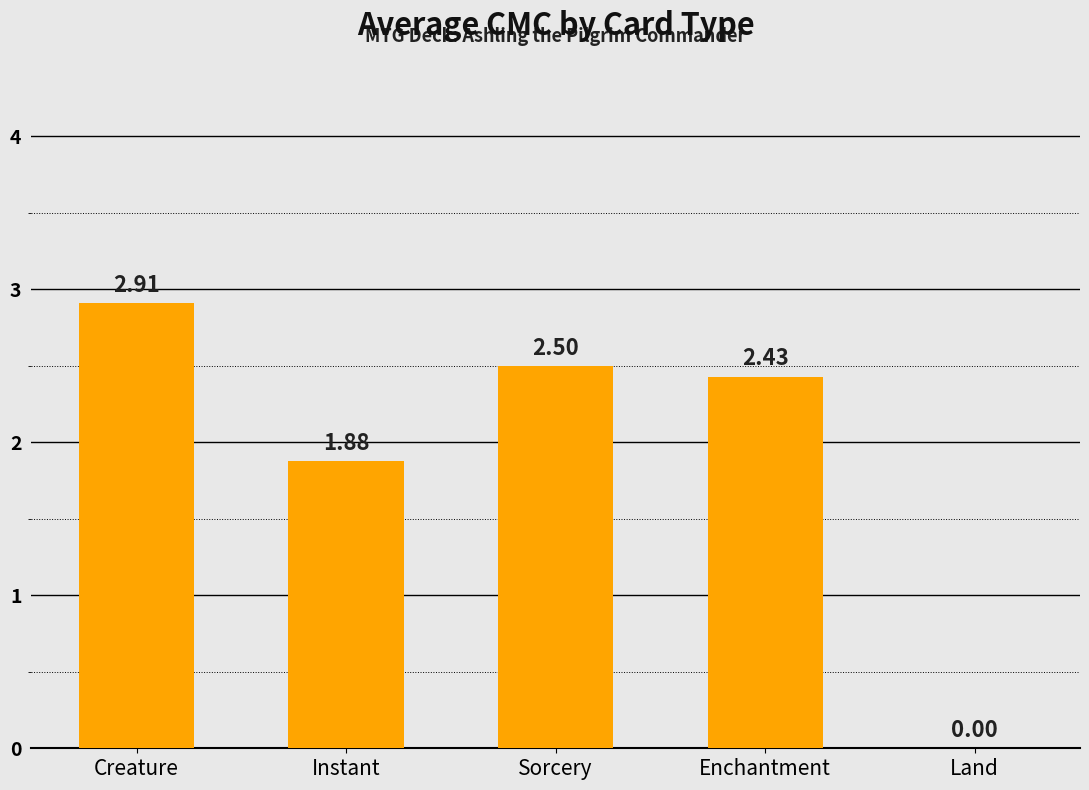

At which label is the value closest to 1?

Instant